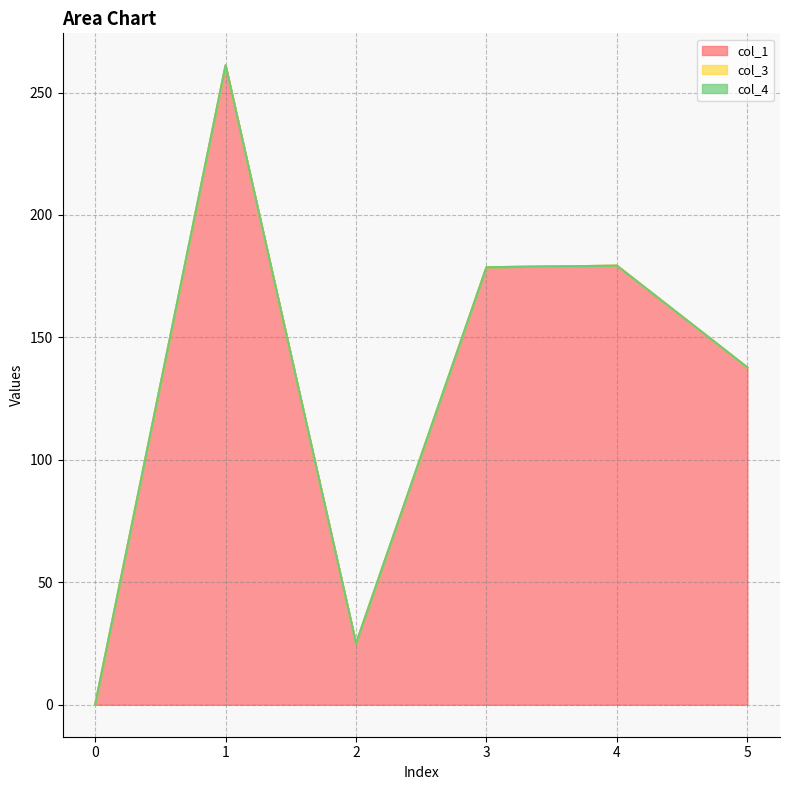

How many distinct data groups are displayed?

3